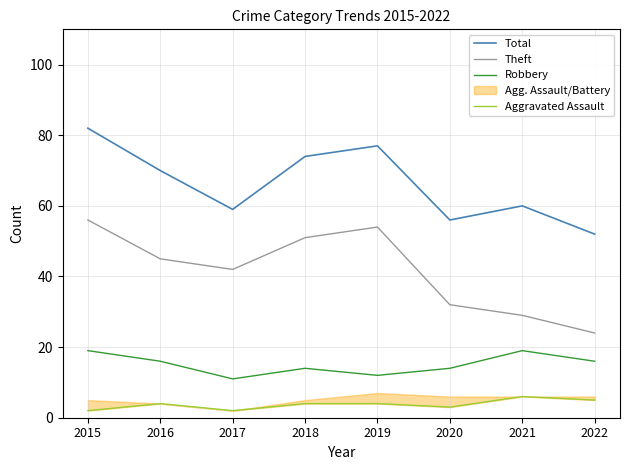

At which label does Aggravated Assault first exceed 4?

2021